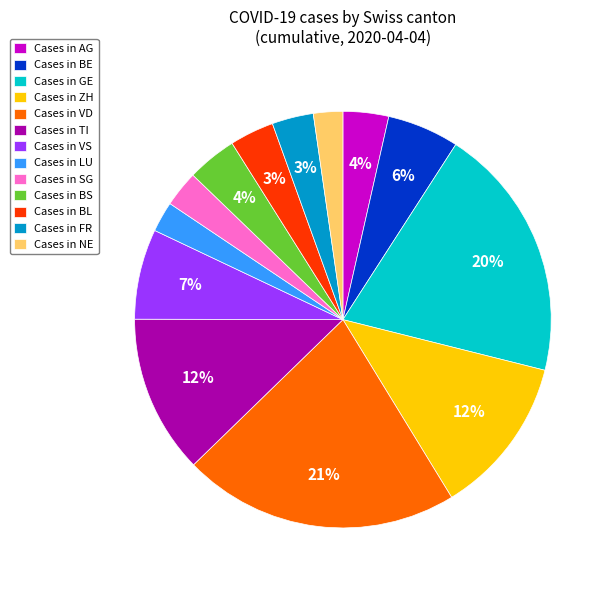

Between Cases in BE and Cases in BS, which is larger?

Cases in BE